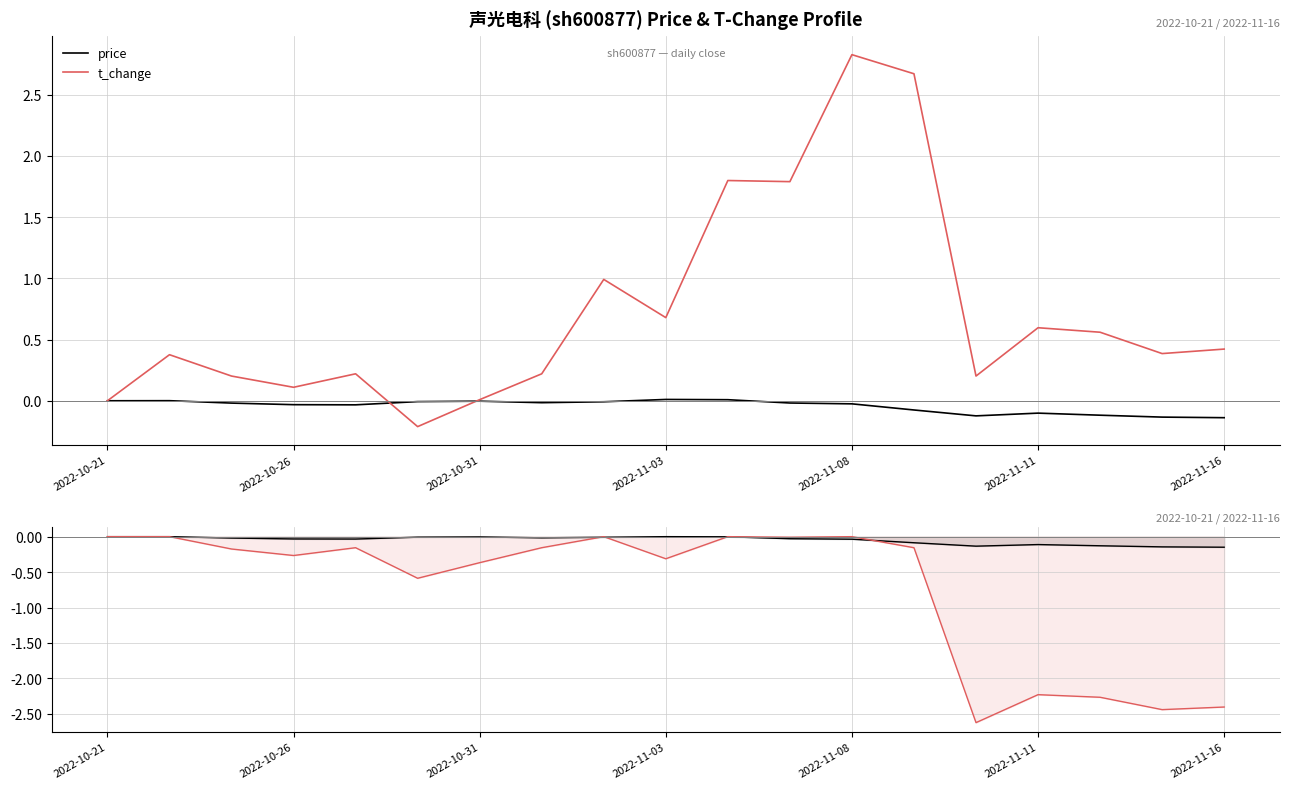

How many distinct data groups are displayed?

2